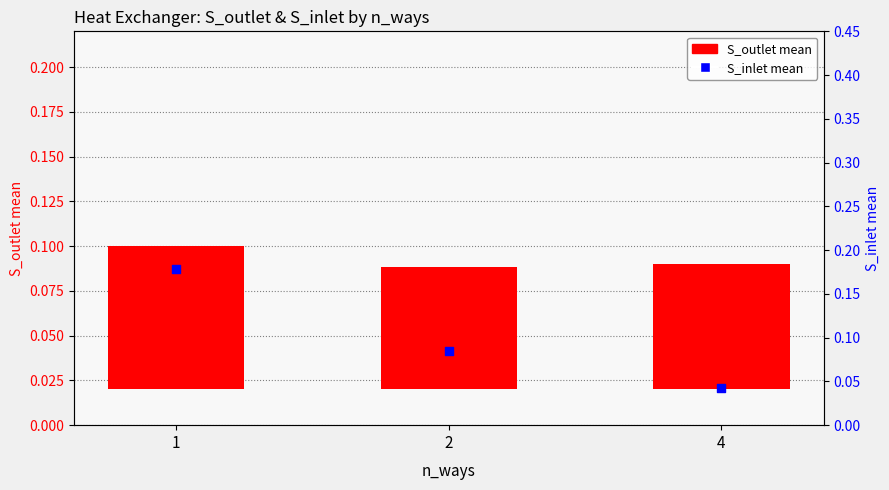

What is the total value across all series at 2?

0.2